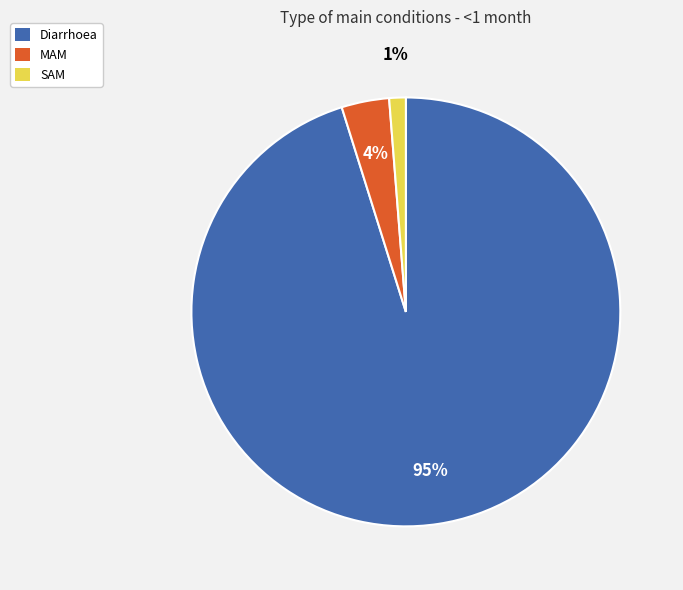

How many segments does this pie chart have?

3